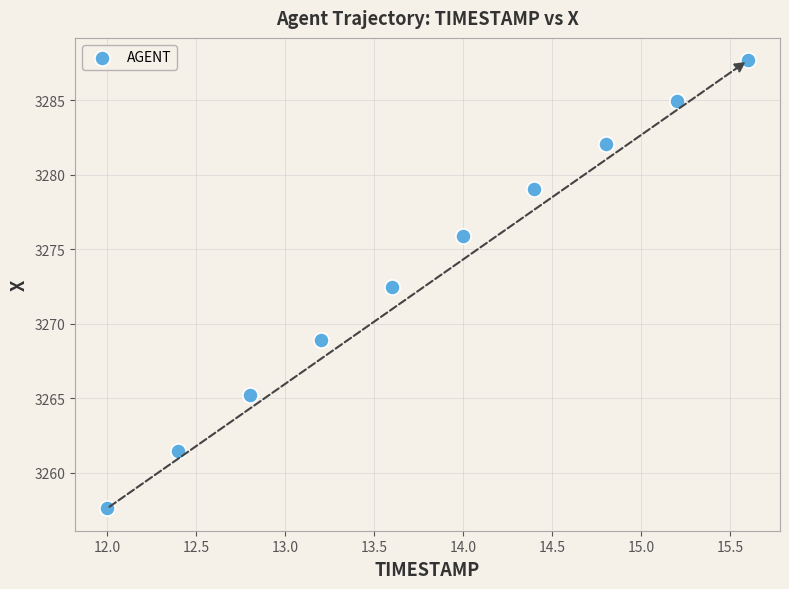

What is the range of Y values (max minus min)?

30.1